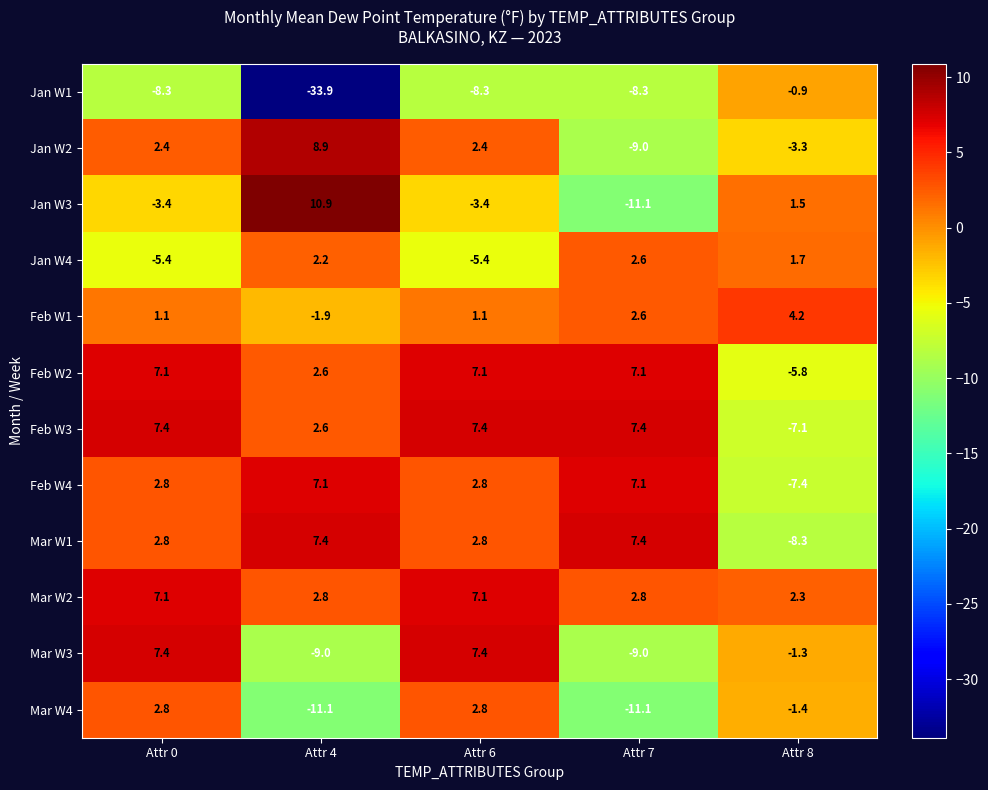

Which series has the largest total across all categories?

Mar W2